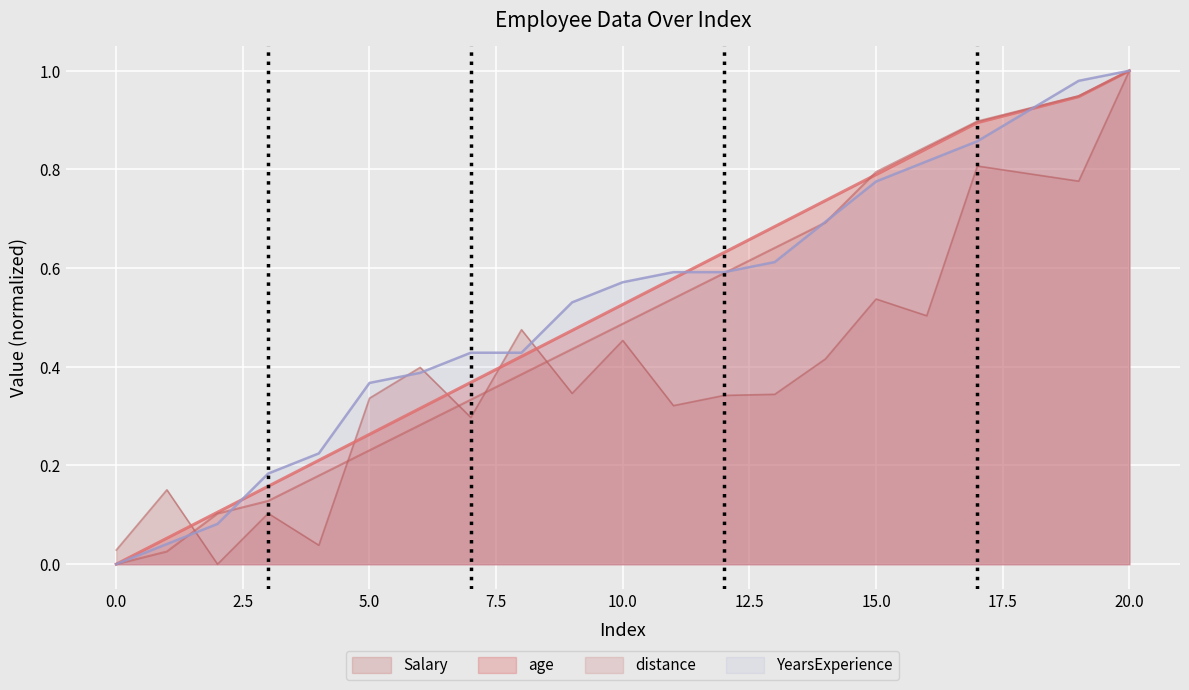

True or false: Salary has a value of 0.4 at 20.0.

False